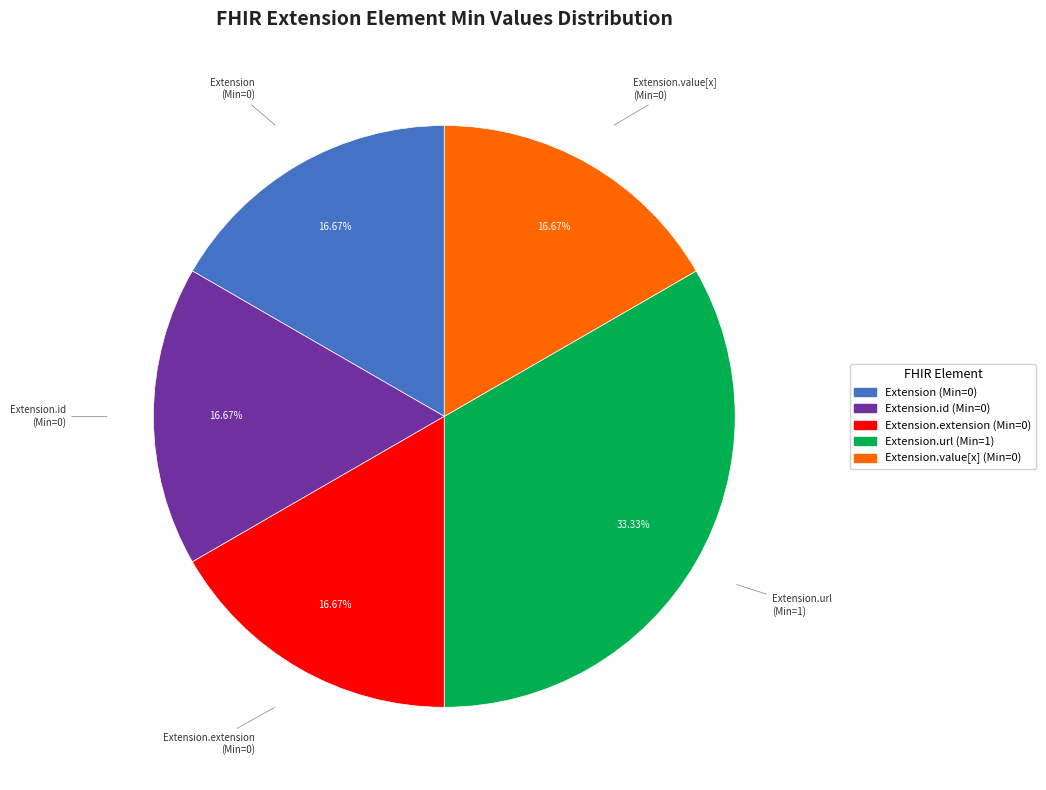

Is there any slice that represents more than half of the pie?

No